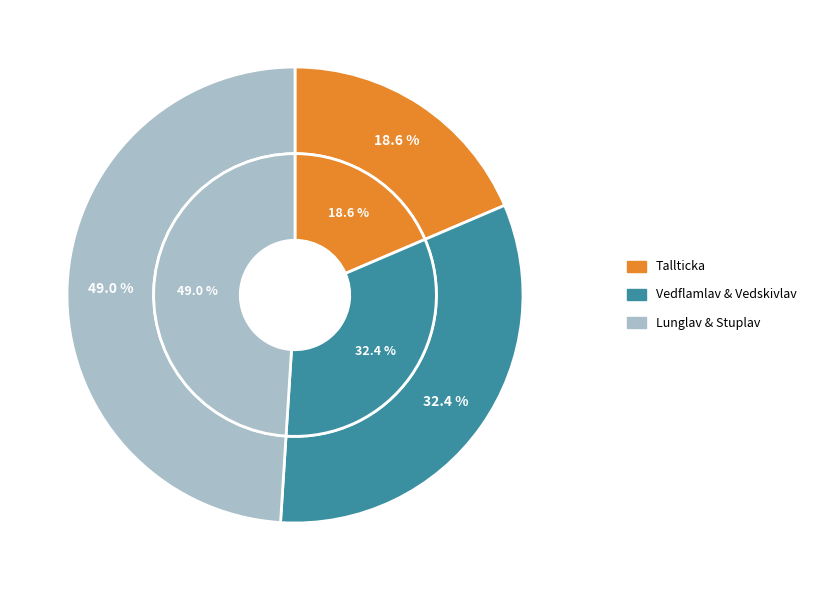

How much of the chart is everything except 117192140?

81.4%